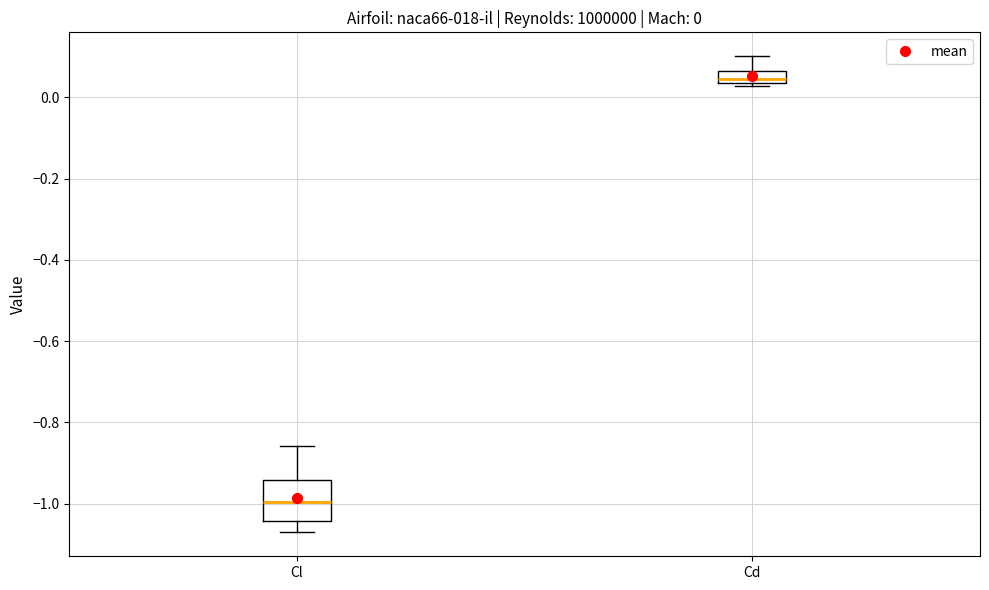

Comparing the boxes themselves (not the whiskers), which one is the tallest?

Cl